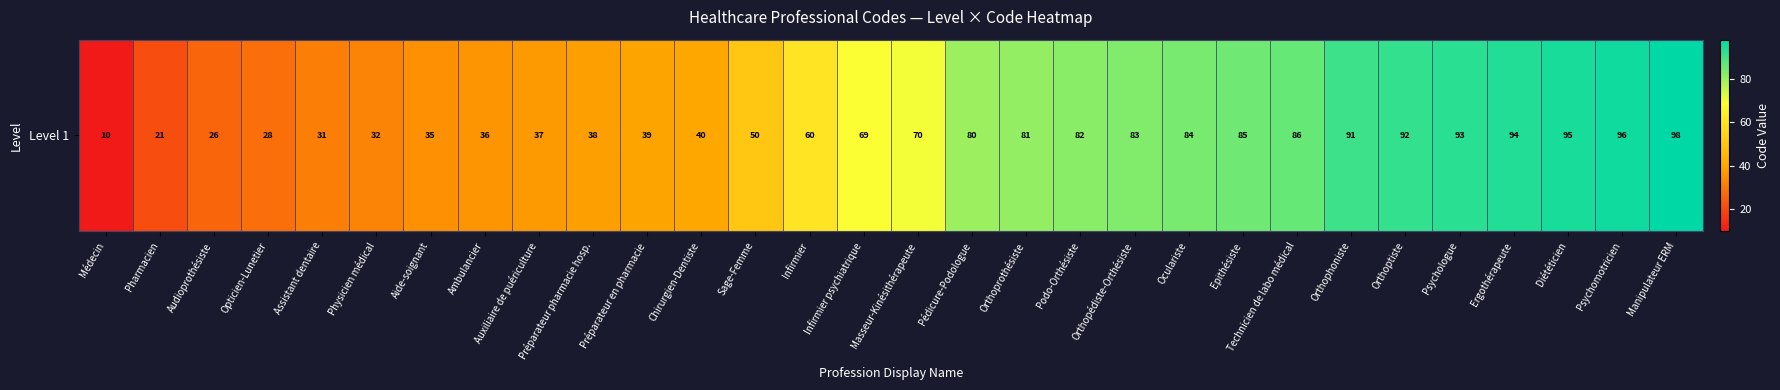

How many data points are above 70?

14